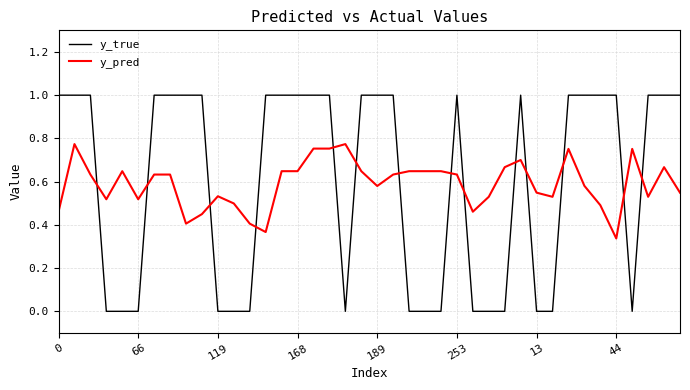

Rank the series by their maximum value, from highest to lowest.

y_true, y_pred